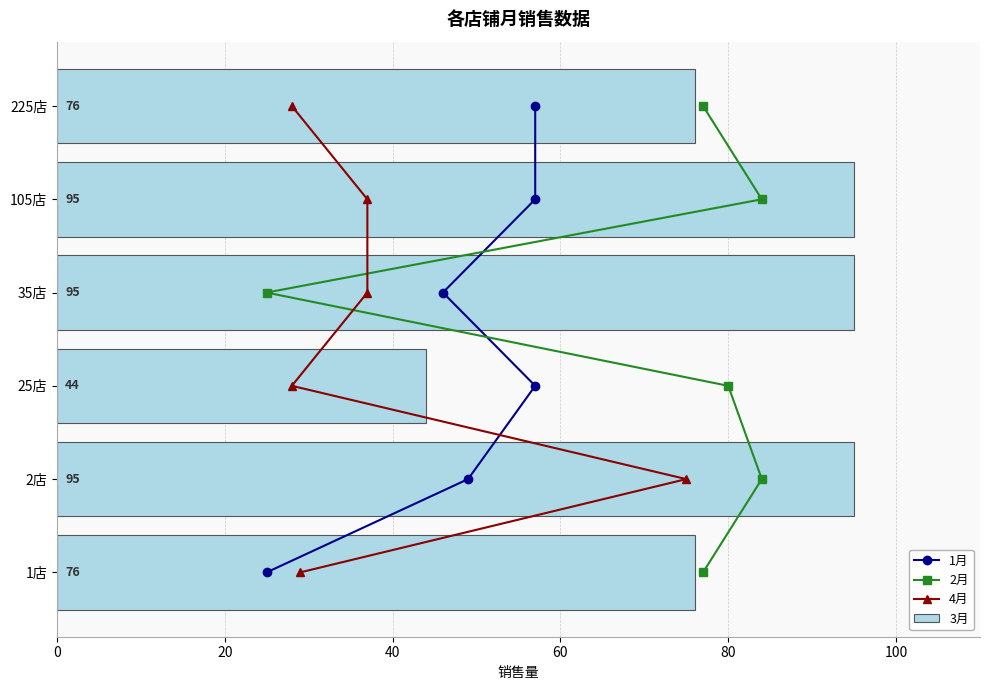

What is the greatest value displayed?

95